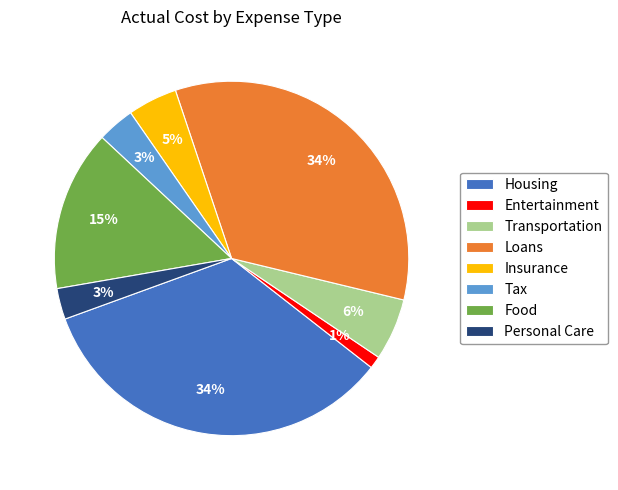

True or false: Food accounts for 15% of the total.

True